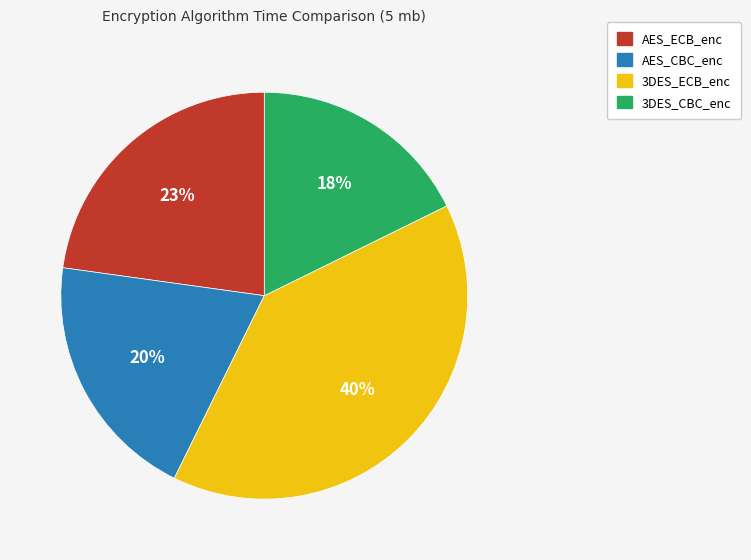

Which slice is the largest?

3DES_ECB_enc